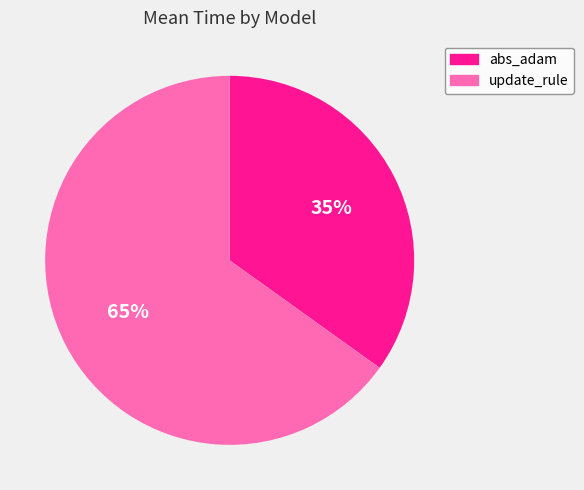

To the nearest percent, what is the difference between the abs_adam and update_rule slice percentages?

30%